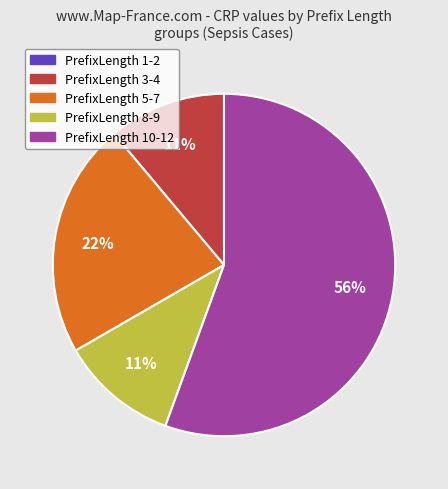

Which category has the biggest portion of the pie?

PrefixLength 10-12